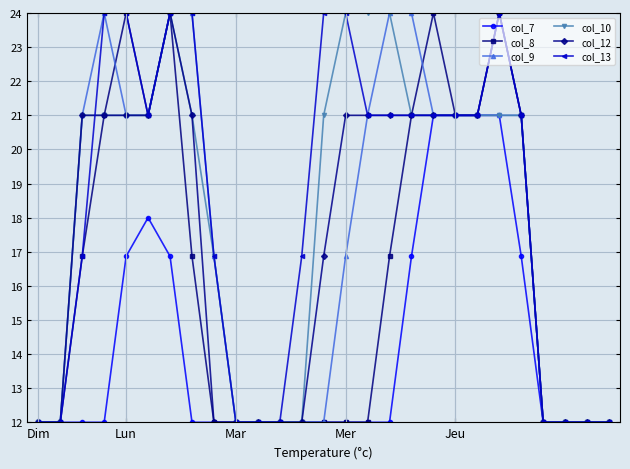

What are all the series names shown in the legend?

col_7, col_8, col_9, col_10, col_12, col_13